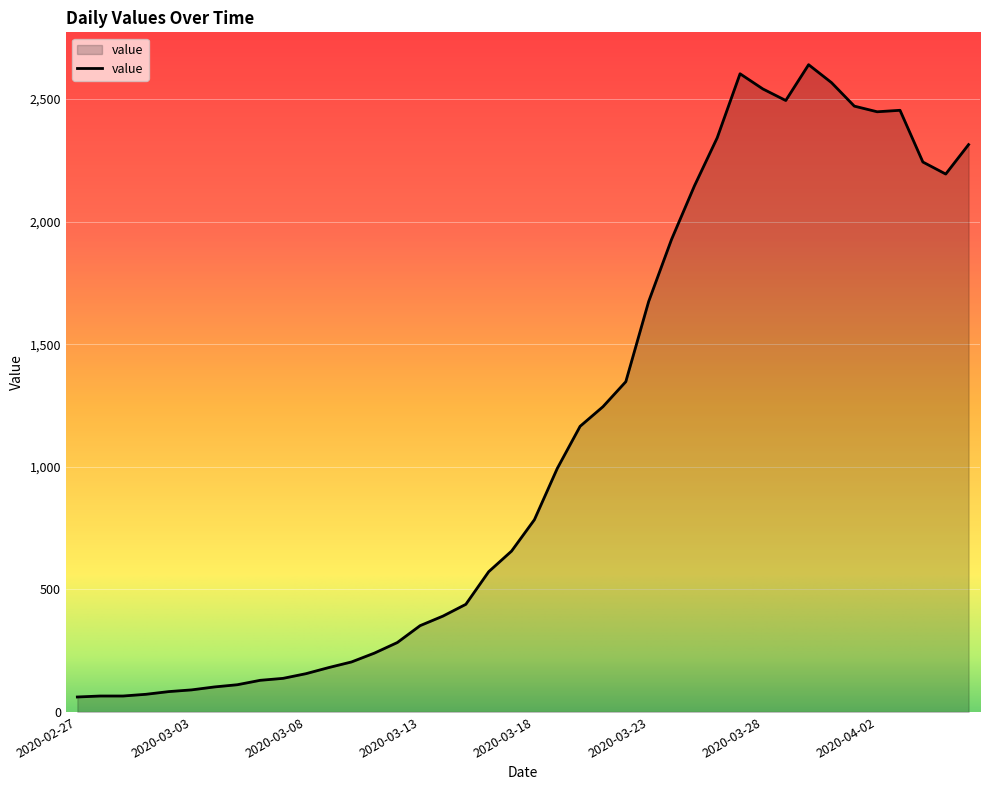

What is the smallest value displayed?

61